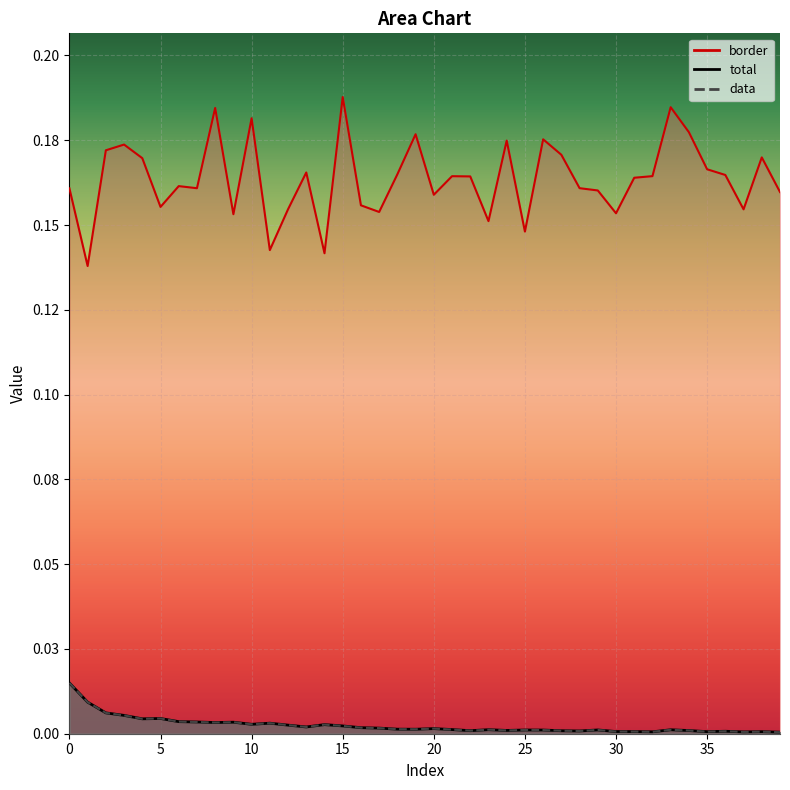

What is the total value across all series at 32?

0.2